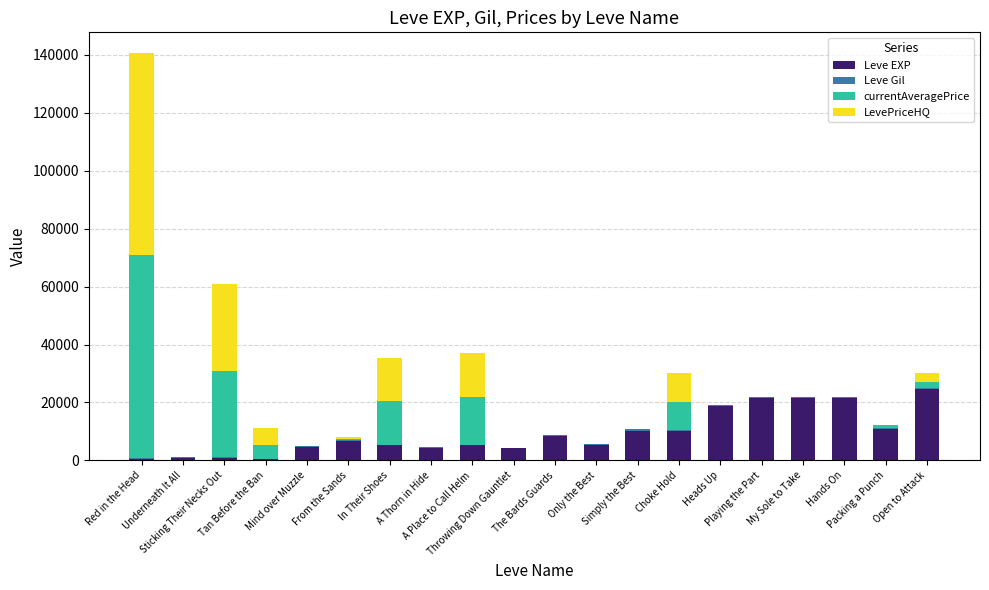

At which category is the sum across all series the highest?

Red in the Head